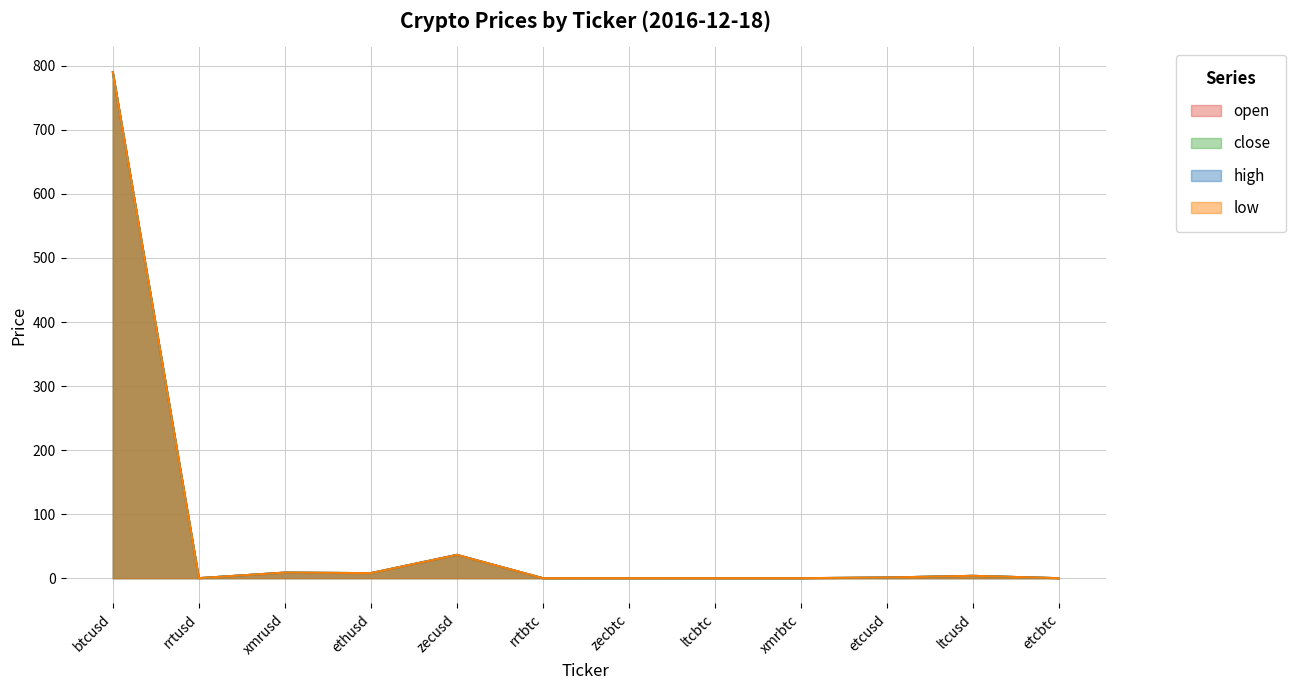

Which series changed the most between zecbtc and ltcbtc?

open